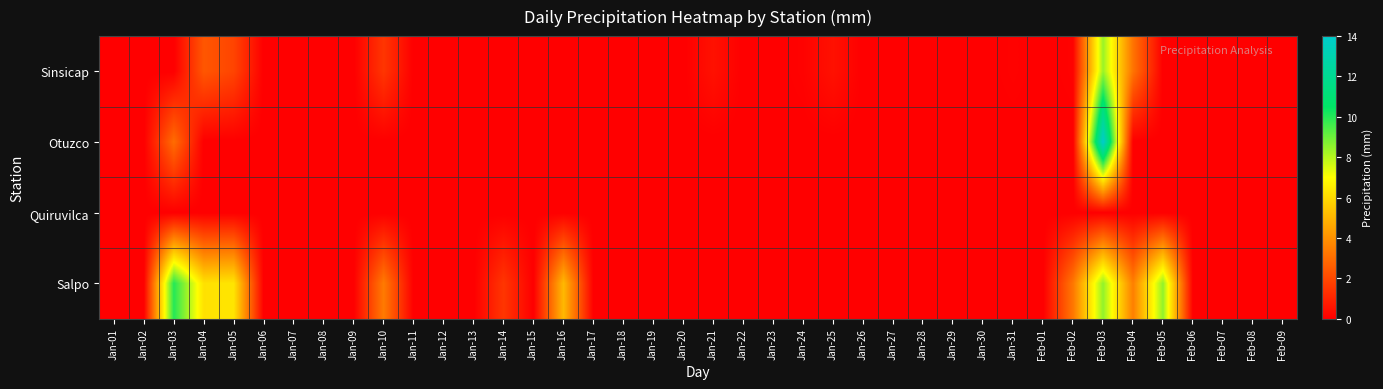

Reading left to right, extract all data points from this chart.

Sinsicap: Jan-01=0.0	Jan-02=0.0	Jan-03=0.0	Jan-04=2.4	Jan-05=1.9	Jan-06=0.0	Jan-07=0.0	Jan-08=0.0	Jan-09=0.0	Jan-10=1.5	Jan-11=0.0	Jan-12=0.0	Jan-13=0.0	Jan-14=0.0	Jan-15=0.0	Jan-16=0.0	Jan-17=0.0	Jan-18=0.0	Jan-19=0.0	Jan-20=0.0	Jan-21=0.5	Jan-22=0.0	Jan-23=0.0	Jan-24=0.1	Jan-25=0.5	Jan-26=0.0	Jan-27=0.0	Jan-28=0.0	Jan-29=0.0	Jan-30=0.0	Jan-31=0.1	Feb-01=0.0	Feb-02=0.1	Feb-03=8.4	Feb-04=3.2	Feb-05=0.0	Feb-06=0.0	Feb-07=0.0	Feb-08=0.0	Feb-09=0.0
Otuzco: Jan-01=0.0	Jan-02=0.0	Jan-03=3.0	Jan-04=0.0	Jan-05=0.0	Jan-06=0.0	Jan-07=0.0	Jan-08=0.0	Jan-09=0.0	Jan-10=0.0	Jan-11=0.0	Jan-12=0.0	Jan-13=0.0	Jan-14=0.0	Jan-15=0.0	Jan-16=0.0	Jan-17=0.0	Jan-18=0.0	Jan-19=0.0	Jan-20=0.0	Jan-21=0.0	Jan-22=0.0	Jan-23=0.0	Jan-24=0.0	Jan-25=0.0	Jan-26=0.0	Jan-27=0.0	Jan-28=0.0	Jan-29=0.0	Jan-30=0.0	Jan-31=0.0	Feb-01=0.0	Feb-02=0.0	Feb-03=14.0	Feb-04=0.0	Feb-05=0.0	Feb-06=0.0	Feb-07=0.0	Feb-08=0.0	Feb-09=0.0
Quiruvilca: Jan-01=0.0	Jan-02=0.0	Jan-03=0.0	Jan-04=0.0	Jan-05=0.0	Jan-06=0.0	Jan-07=0.0	Jan-08=0.0	Jan-09=0.0	Jan-10=0.0	Jan-11=0.0	Jan-12=0.0	Jan-13=0.0	Jan-14=0.0	Jan-15=0.0	Jan-16=0.0	Jan-17=0.0	Jan-18=0.0	Jan-19=0.0	Jan-20=0.0	Jan-21=0.0	Jan-22=0.0	Jan-23=0.0	Jan-24=0.0	Jan-25=0.0	Jan-26=0.0	Jan-27=0.0	Jan-28=0.0	Jan-29=0.0	Jan-30=0.0	Jan-31=0.0	Feb-01=0.0	Feb-02=0.0	Feb-03=0.0	Feb-04=0.0	Feb-05=0.0	Feb-06=0.0	Feb-07=0.0	Feb-08=0.0	Feb-09=0.0
Salpo: Jan-01=0.0	Jan-02=0.0	Jan-03=10.0	Jan-04=6.2	Jan-05=6.3	Jan-06=0.0	Jan-07=0.0	Jan-08=0.0	Jan-09=0.0	Jan-10=3.4	Jan-11=0.0	Jan-12=0.0	Jan-13=0.0	Jan-14=1.5	Jan-15=0.0	Jan-16=5.1	Jan-17=0.0	Jan-18=0.0	Jan-19=0.0	Jan-20=0.0	Jan-21=0.0	Jan-22=0.0	Jan-23=0.0	Jan-24=0.0	Jan-25=0.0	Jan-26=0.0	Jan-27=0.0	Jan-28=0.0	Jan-29=0.0	Jan-30=0.0	Jan-31=0.0	Feb-01=0.0	Feb-02=3.3	Feb-03=8.5	Feb-04=3.5	Feb-05=8.5	Feb-06=0.0	Feb-07=0.0	Feb-08=0.0	Feb-09=0.0